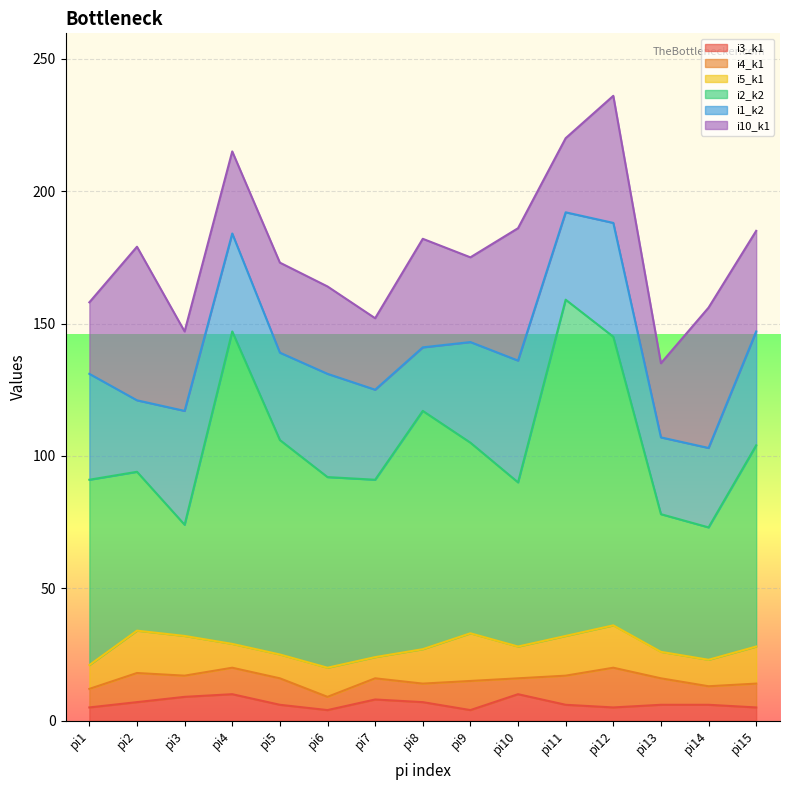

Where do i1_k2 and i2_k2 first cross each other?

pi2 and pi3